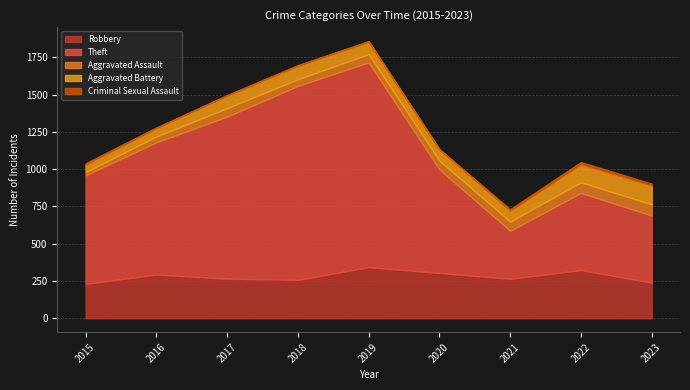

The value of Aggravated Battery at 2019 is 25. True or false?

False